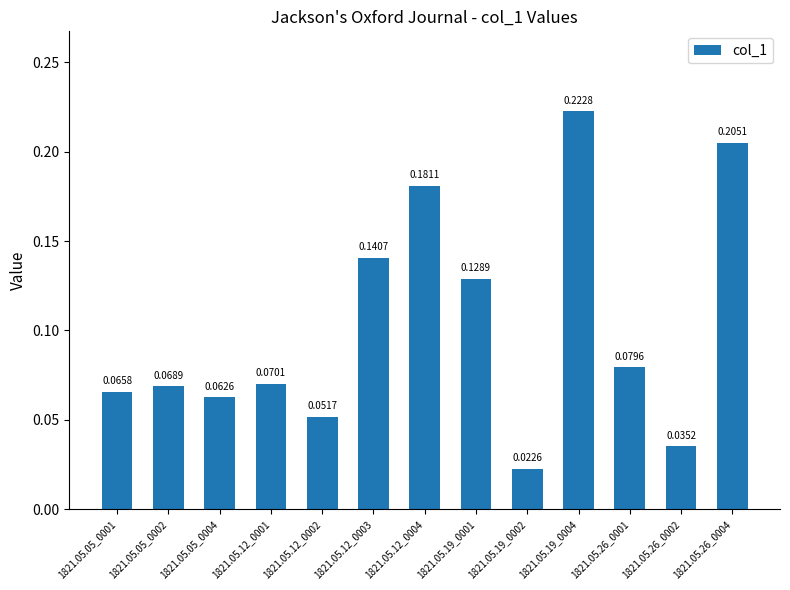

List the labels in order of value, largest first.

1821.05.19_0004, 1821.05.26_0004, 1821.05.12_0004, 1821.05.12_0003, 1821.05.19_0001, 1821.05.26_0001, 1821.05.12_0001, 1821.05.05_0002, 1821.05.05_0001, 1821.05.05_0004, 1821.05.12_0002, 1821.05.26_0002, 1821.05.19_0002